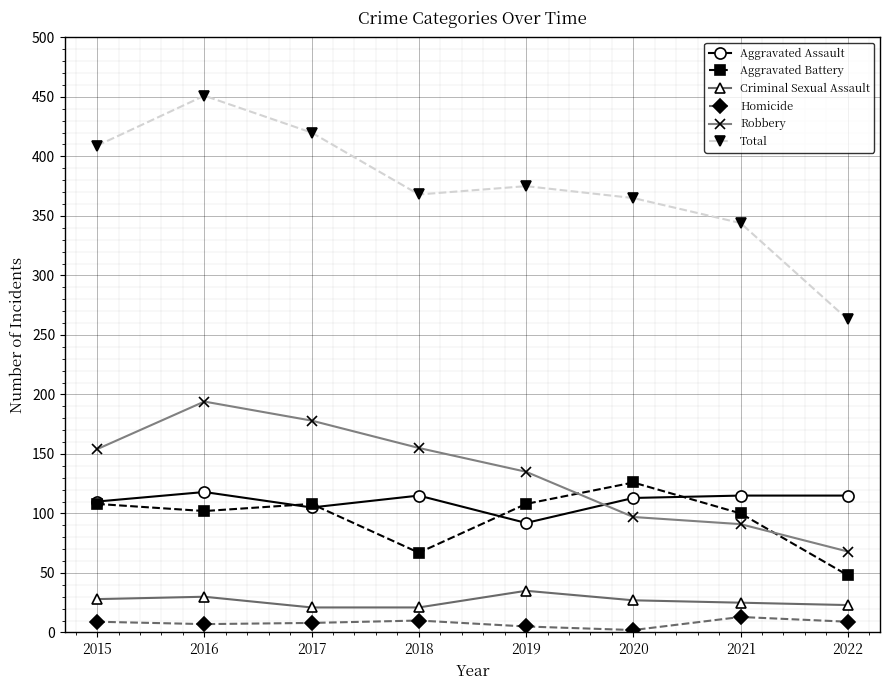

How many categories are shown in the chart?

8